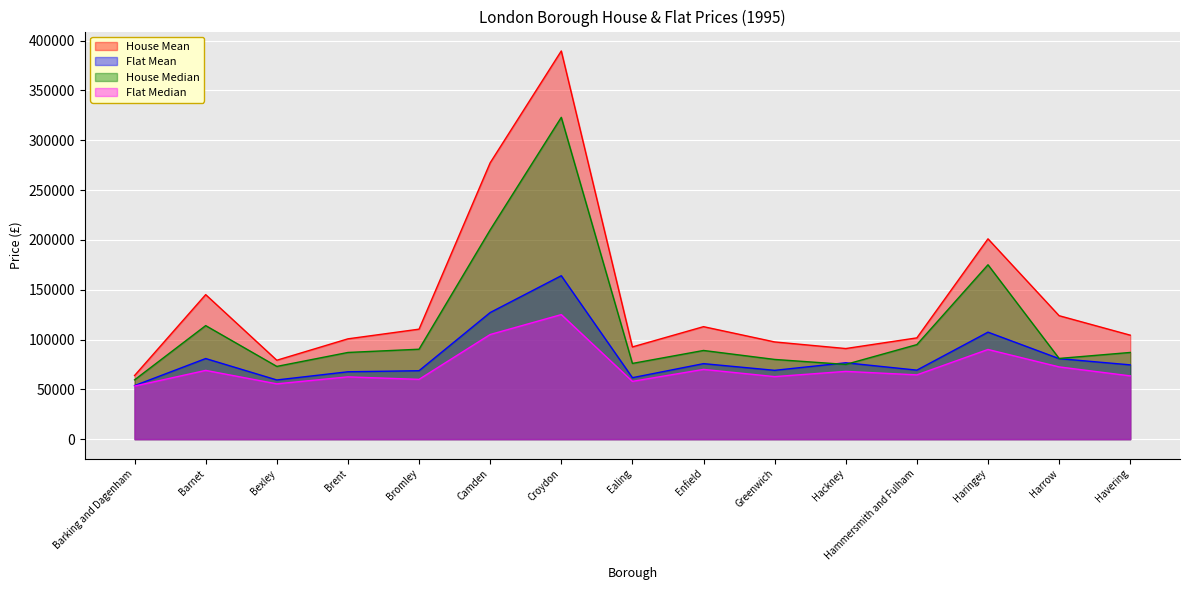

How many lines are shown in the chart?

4